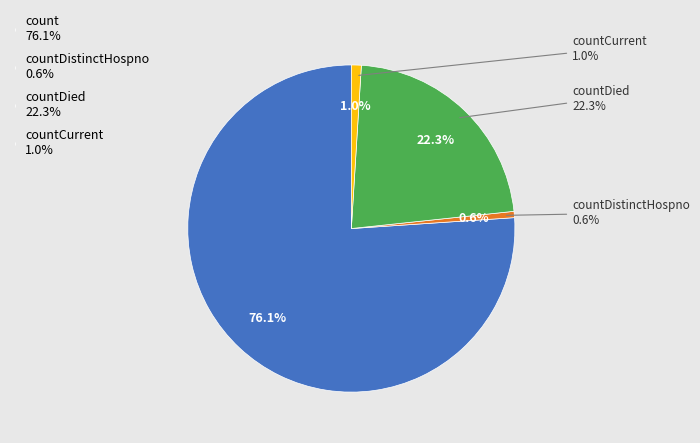

How much of the chart is everything except count?

23.9%